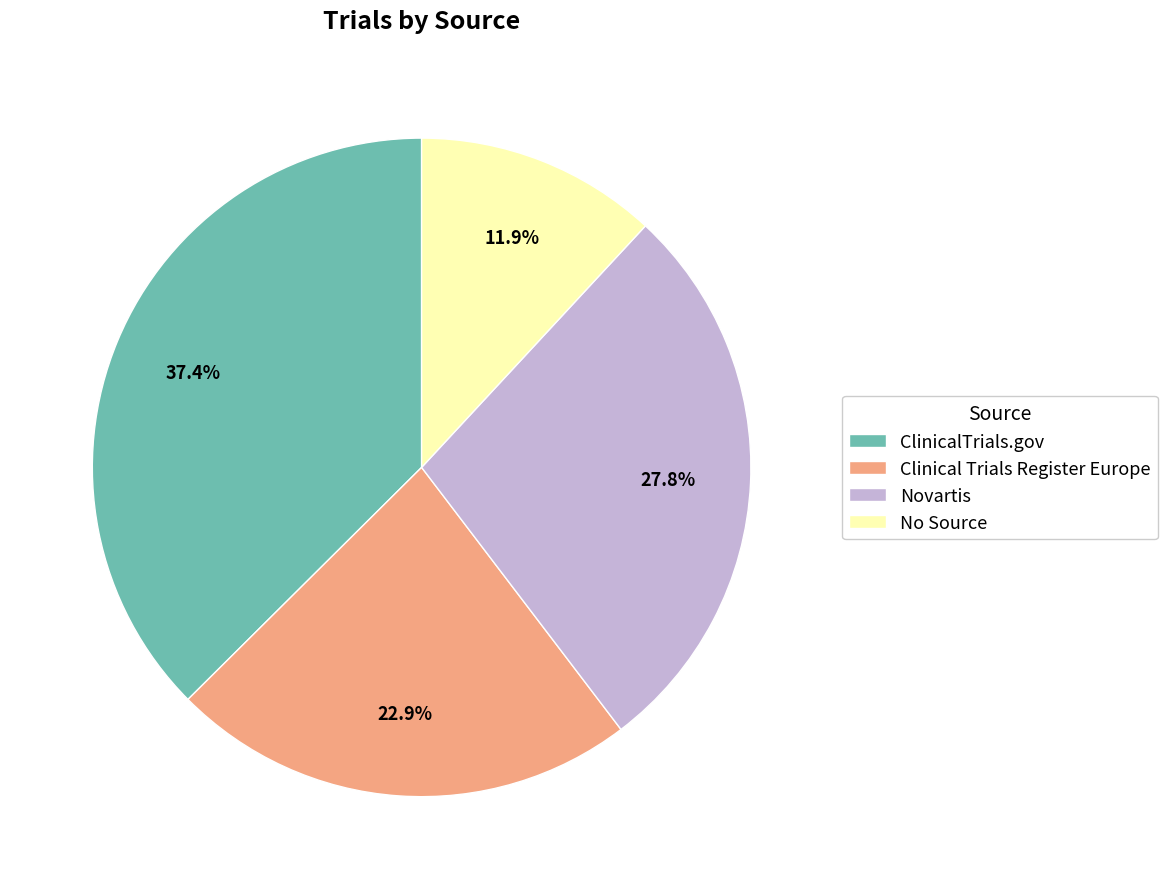

Is there a majority slice in this chart?

No